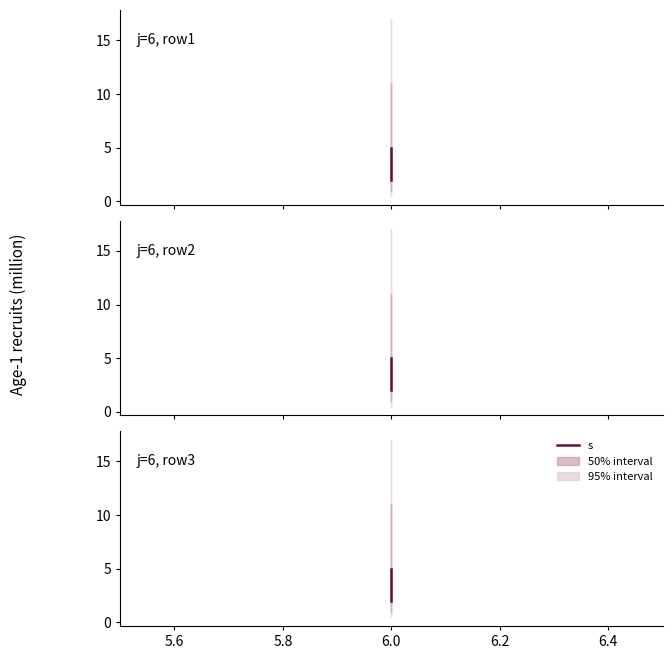

What is the value of the 1st point from the left?

2